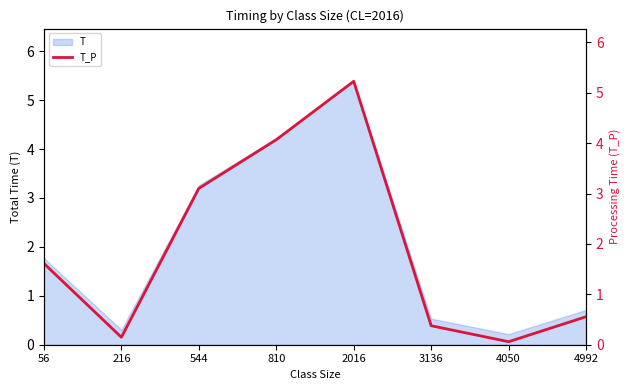

Which category has the highest value across all series?

2016